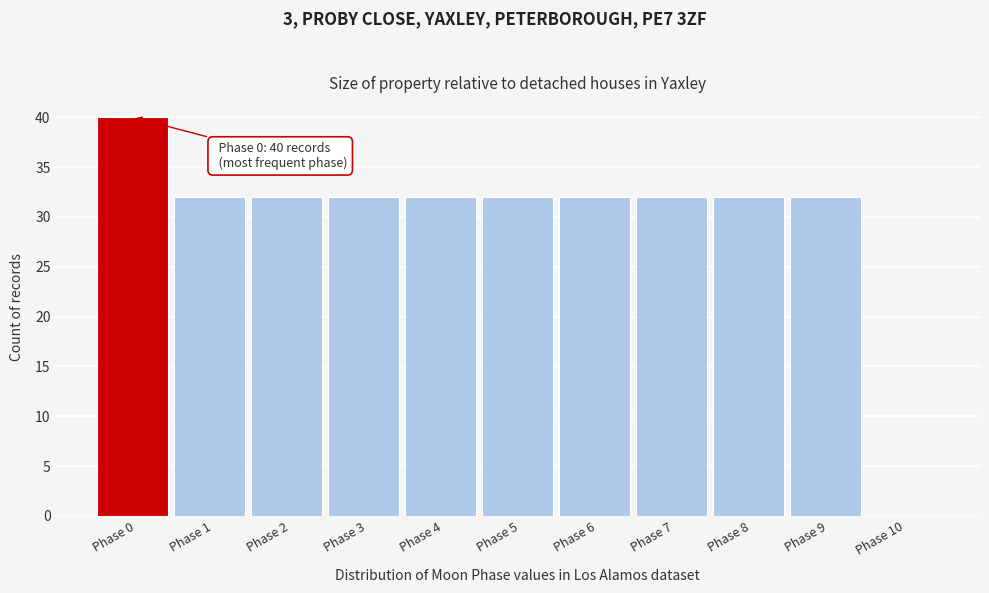

Reading left to right, transcribe all the data shown in this chart.

Phase 0=40	Phase 1=32	Phase 2=32	Phase 3=32	Phase 4=32	Phase 5=32	Phase 6=32	Phase 7=32	Phase 8=32	Phase 9=32	Phase 10=0